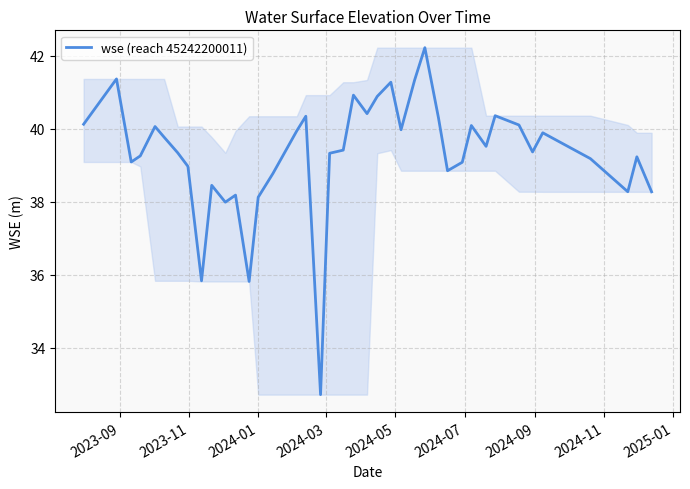

What is the difference between the maximum and minimum values?

9.5